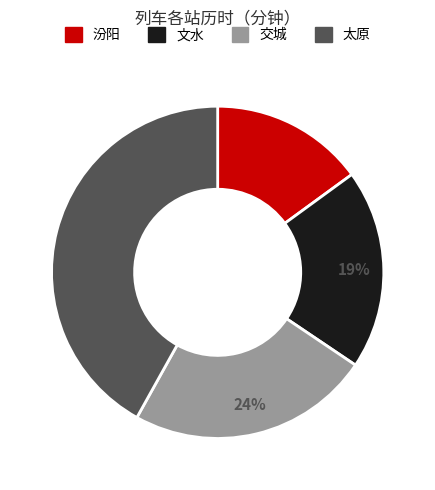

Do 交城 and 汾阳 together represent more than half of the pie?

No